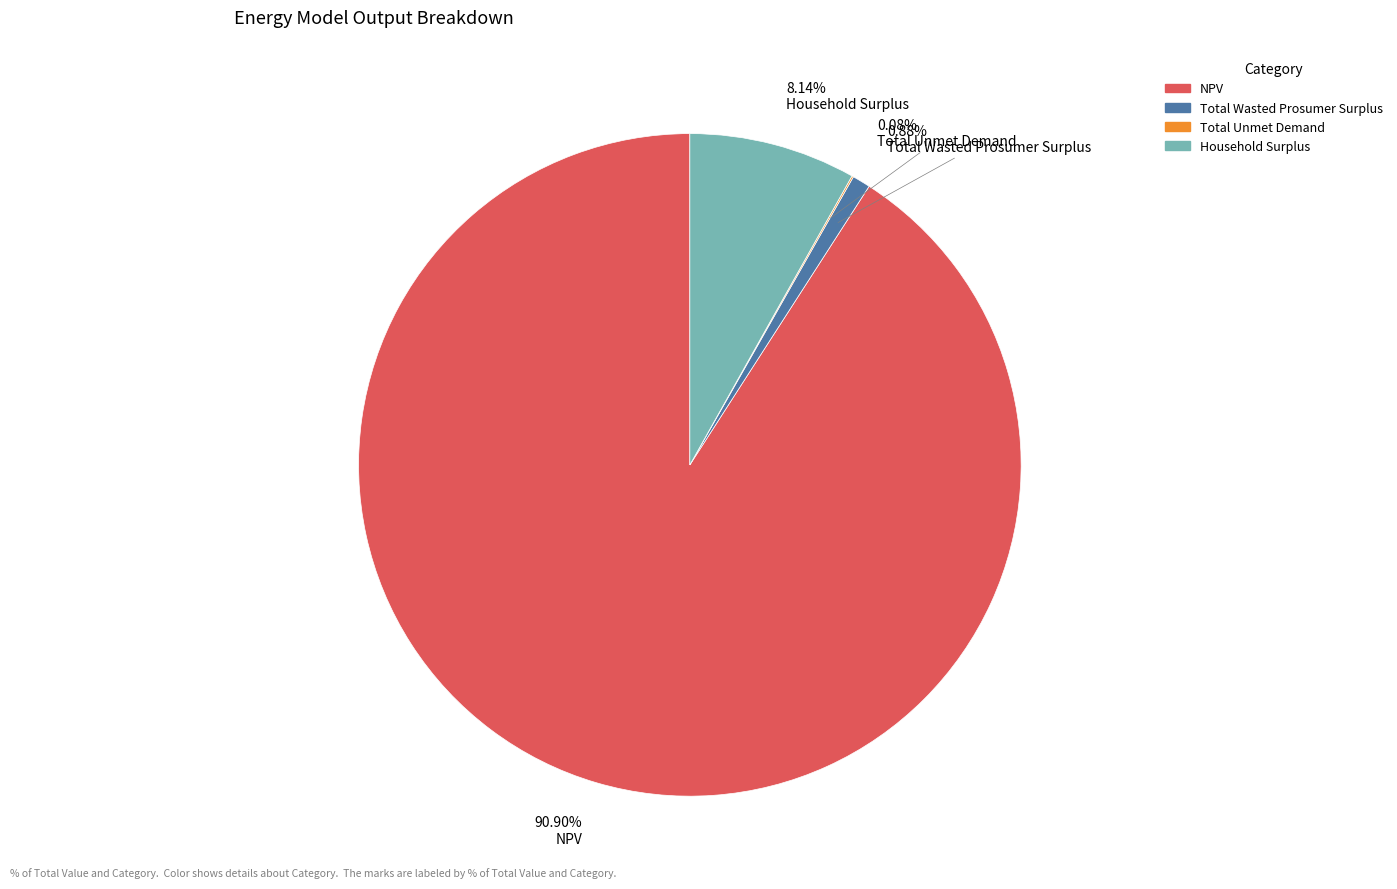

What is the majority slice?

NPV